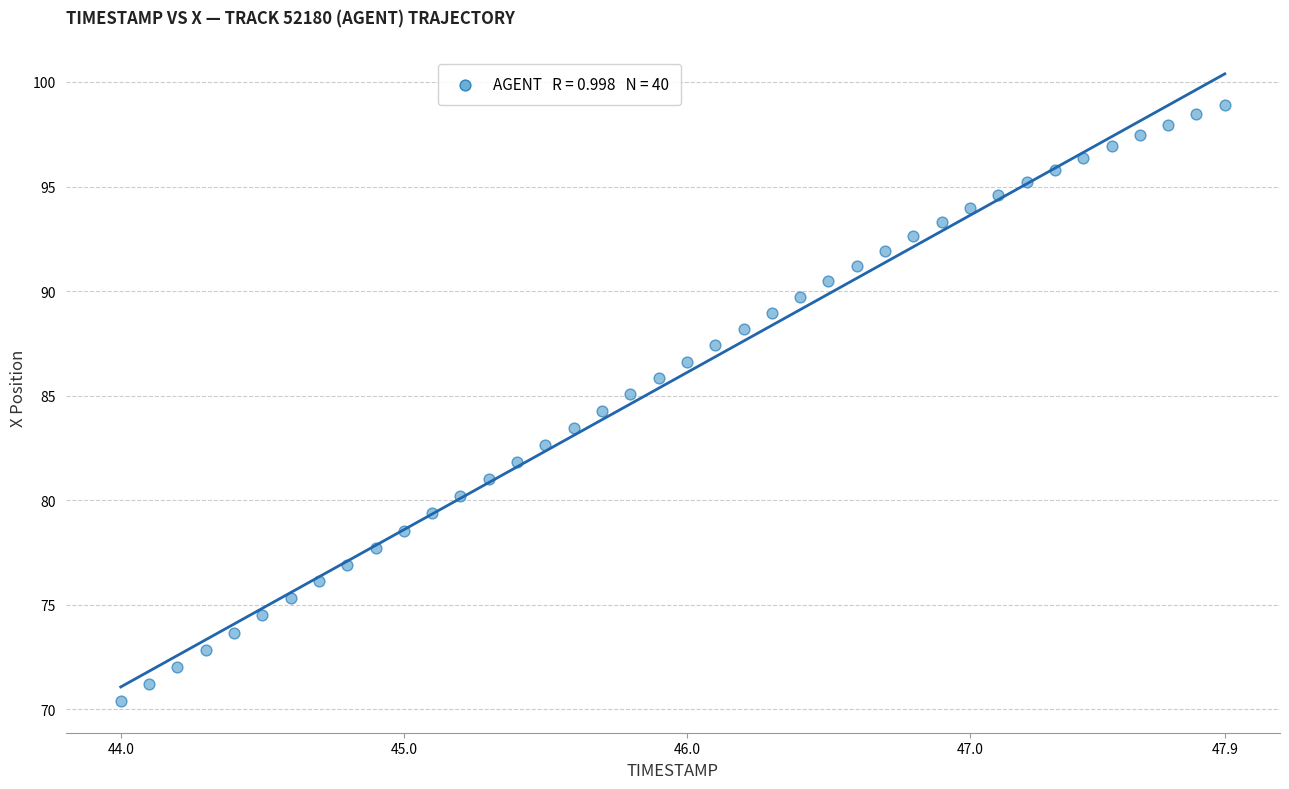

What is the range of X values (max minus min)?

3.9